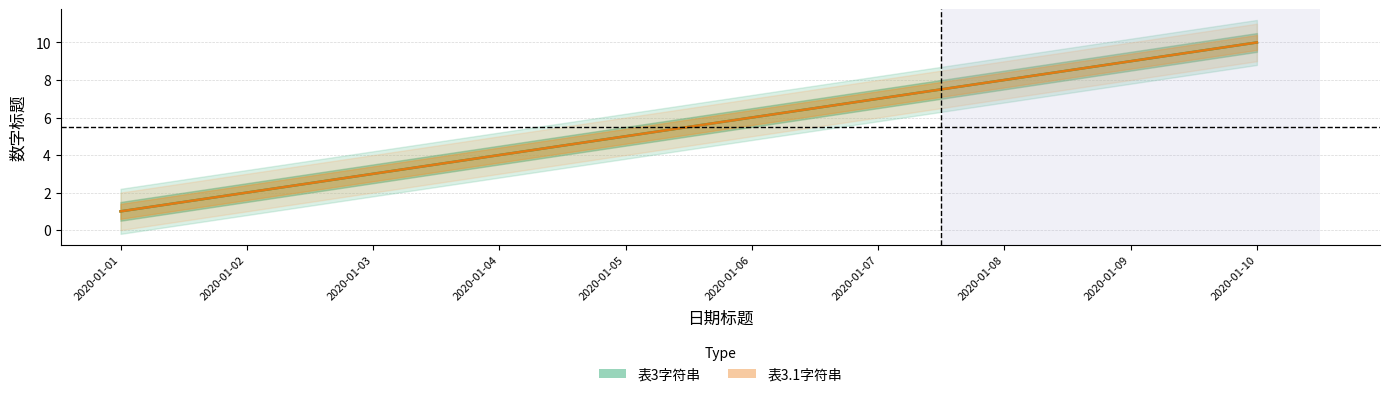

At which label is 表3字符串 closest to 5?

2020-01-05